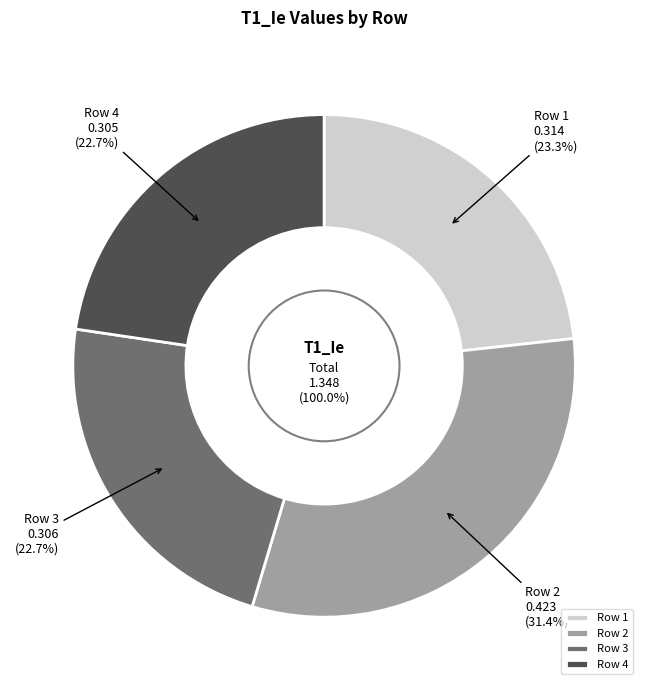

What percentage do Row 1 and Row 2 together represent?

54.6%